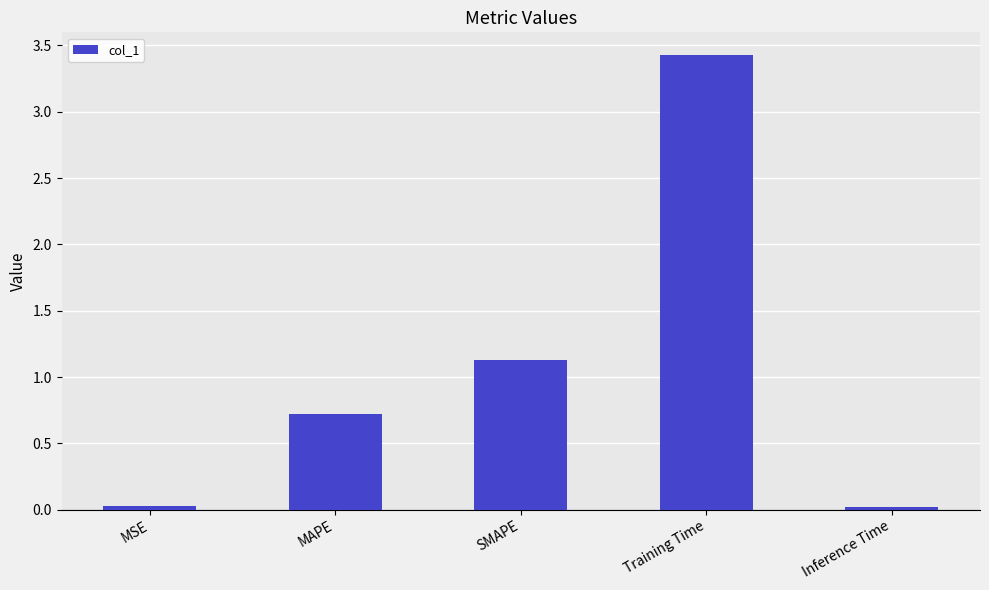

What is the label of the 2nd bar from the left?

MAPE